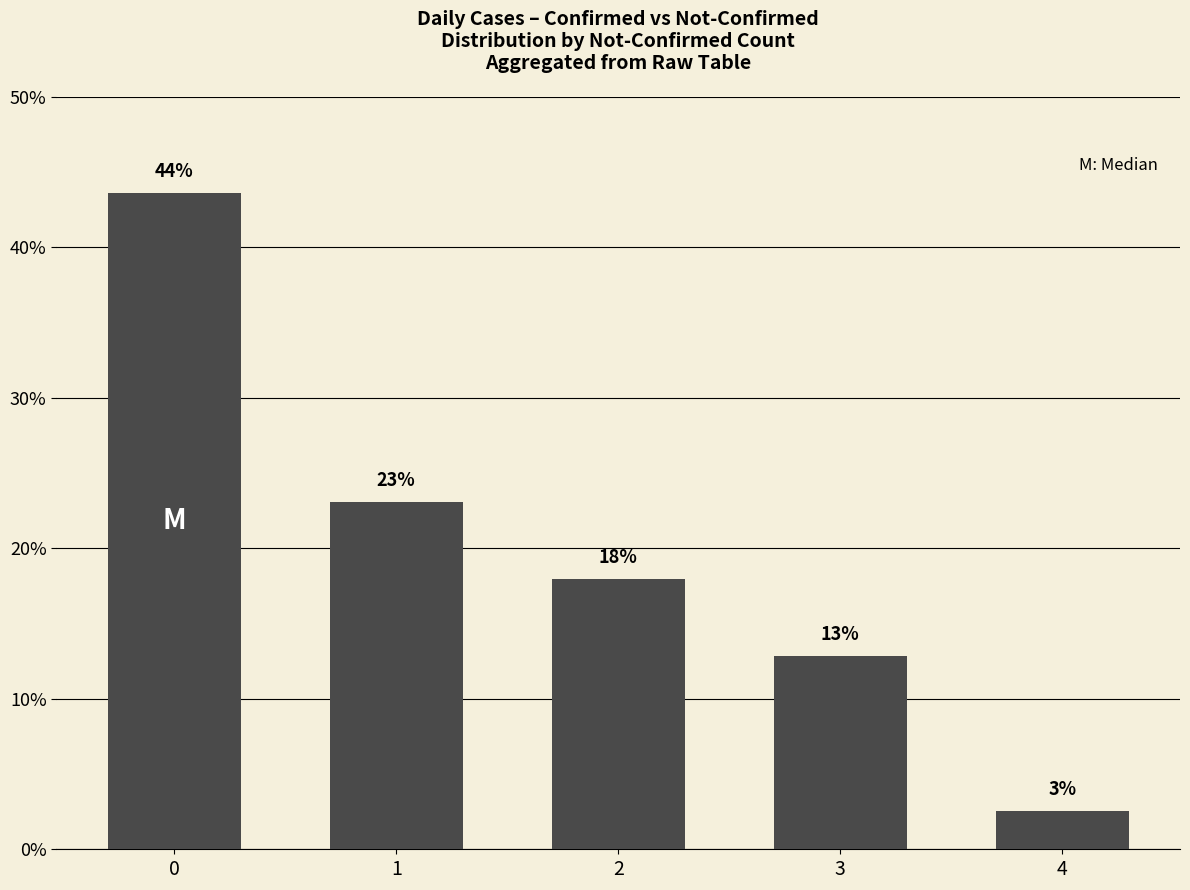

List the labels in order of value, smallest first.

4, 3, 2, 1, 0